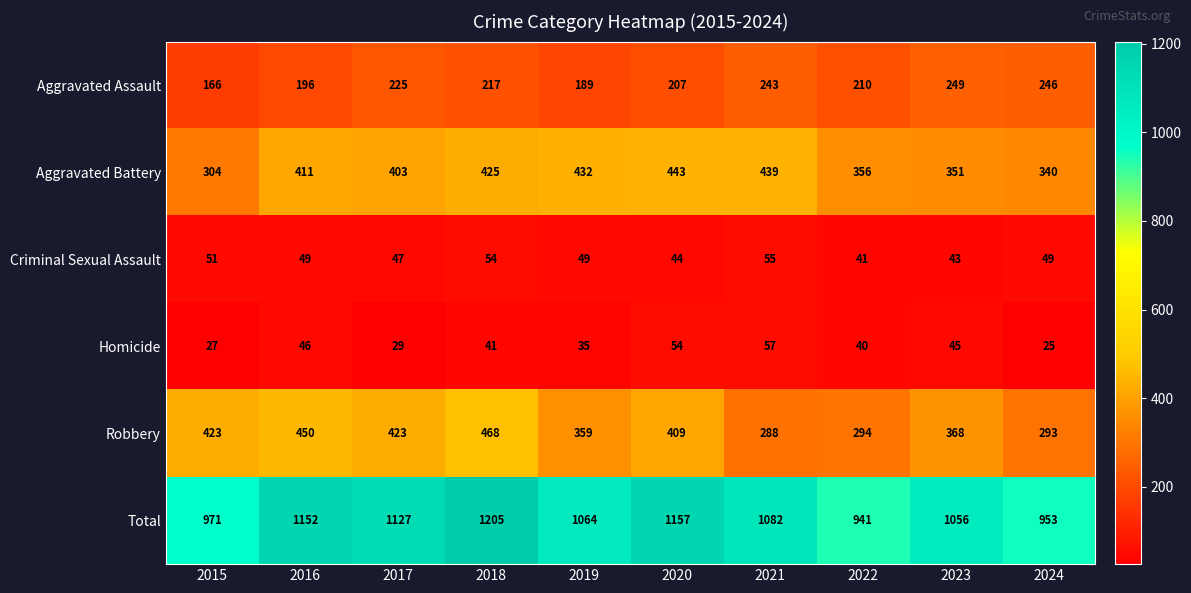

Which series has the widest spread of values?

Total